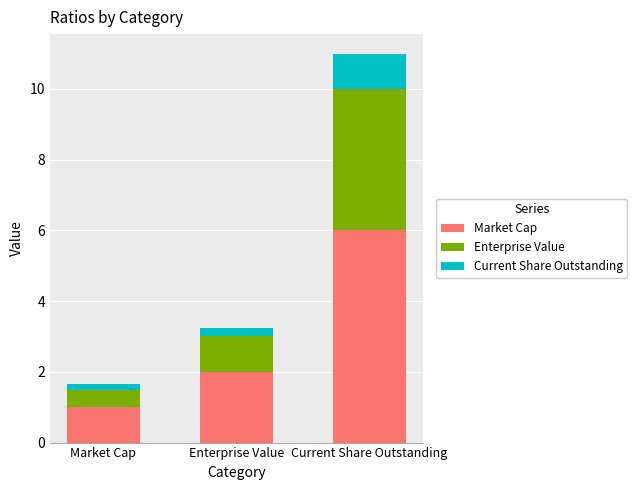

At which category is the sum across all series the highest?

Current Share Outstanding